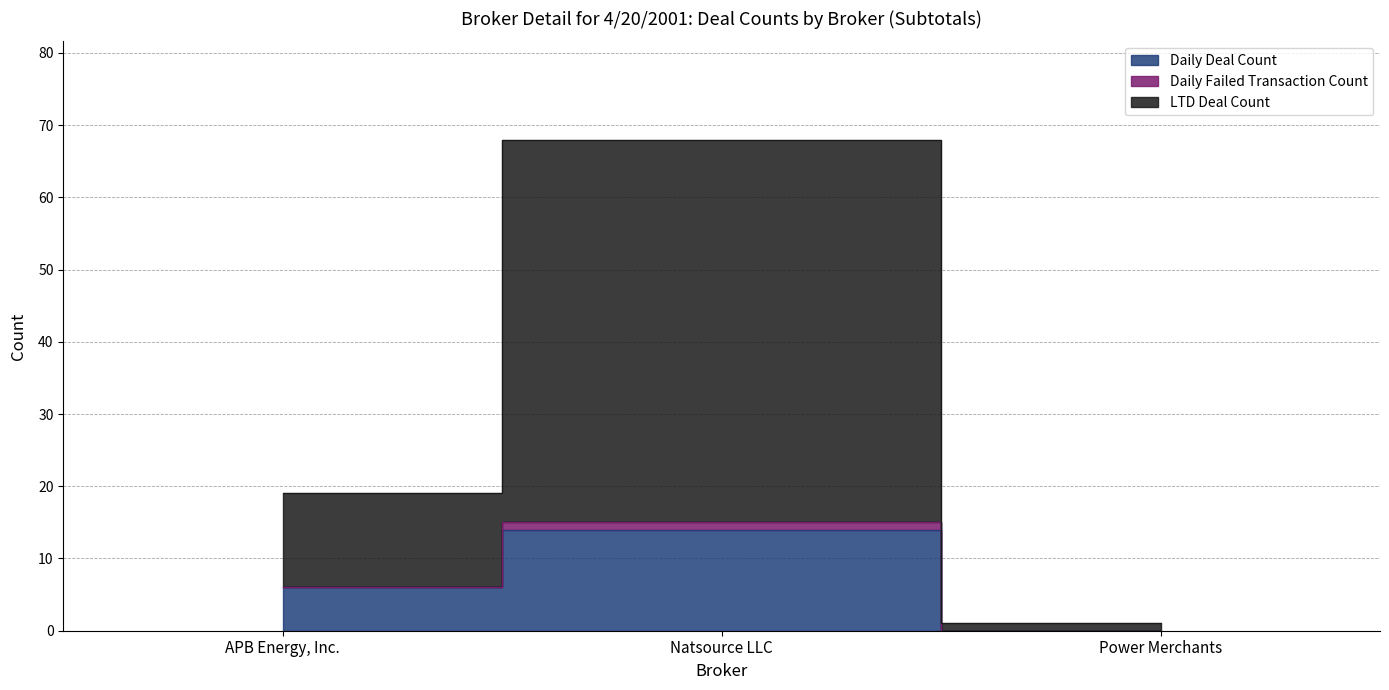

What is the sum of all LTD Deal Count values?

88